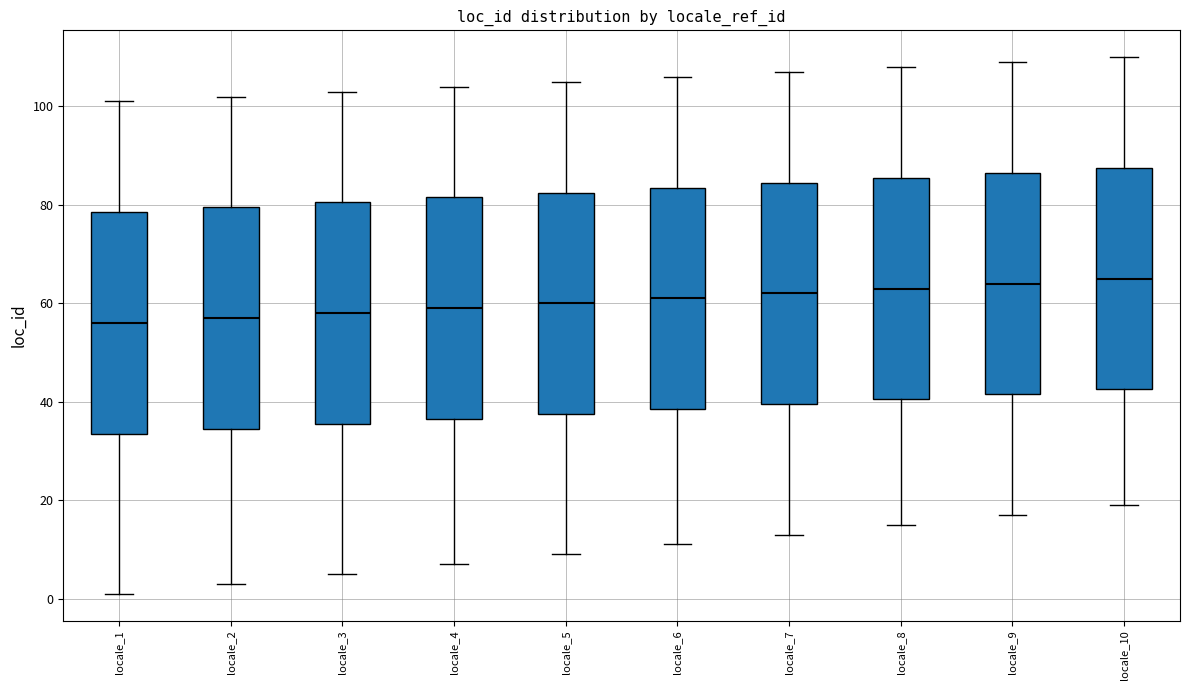

Reading left to right, transcribe this box plot: for each box, give where its median line is, the range the box spans, and where its two whiskers end, as read against the y-axis. The values are not printed on the chart, so give them approximately, as read against the axis.

locale_1: median 56, box 34 to 78, whiskers 2 to 102
locale_2: median 58, box 34 to 80, whiskers 4 to 102
locale_3: median 58, box 36 to 80, whiskers 6 to 104
locale_4: median 60, box 36 to 82, whiskers 8 to 104
locale_5: median 60, box 38 to 82, whiskers 10 to 106
locale_6: median 62, box 38 to 84, whiskers 12 to 106
locale_7: median 62, box 40 to 84, whiskers 14 to 108
locale_8: median 64, box 40 to 86, whiskers 16 to 108
locale_9: median 64, box 42 to 86, whiskers 18 to 110
locale_10: median 66, box 42 to 88, whiskers 20 to 110